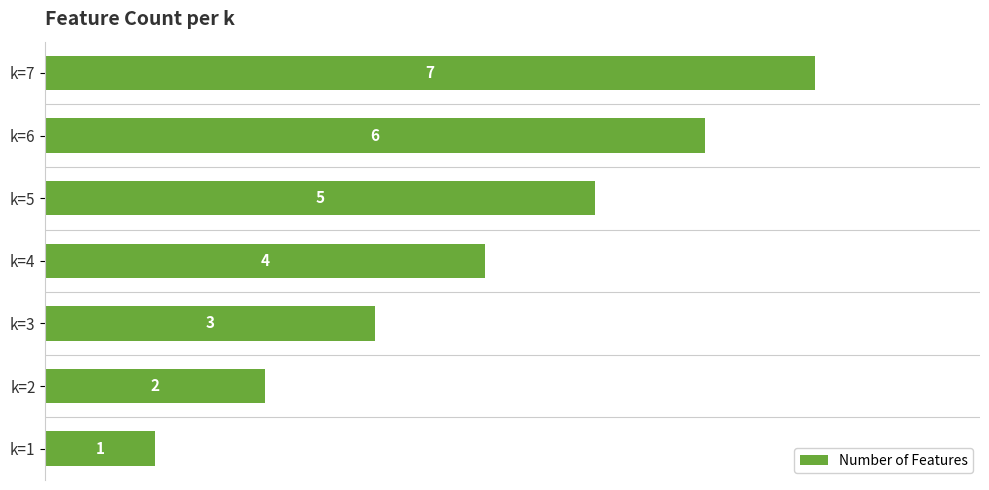

List the labels in order of value, smallest first.

k=1, k=2, k=3, k=4, k=5, k=6, k=7